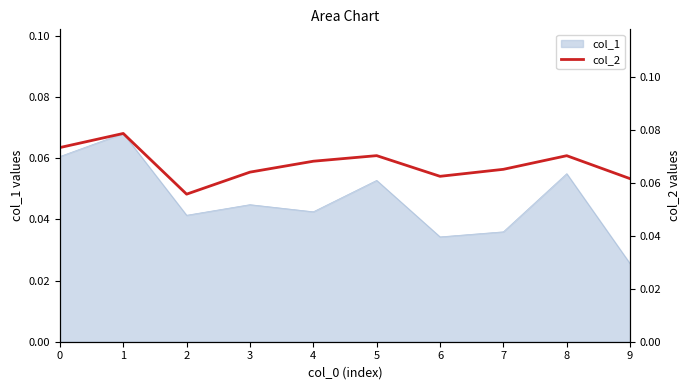

Where is col_1 nearest to the value 0?

9